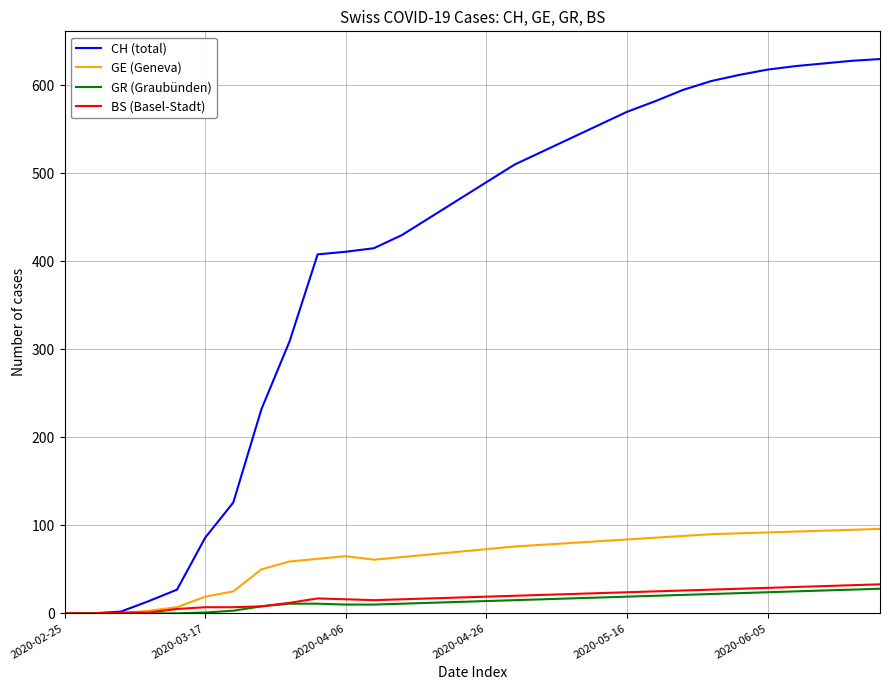

Which series has the largest total across all categories?

CH (total)